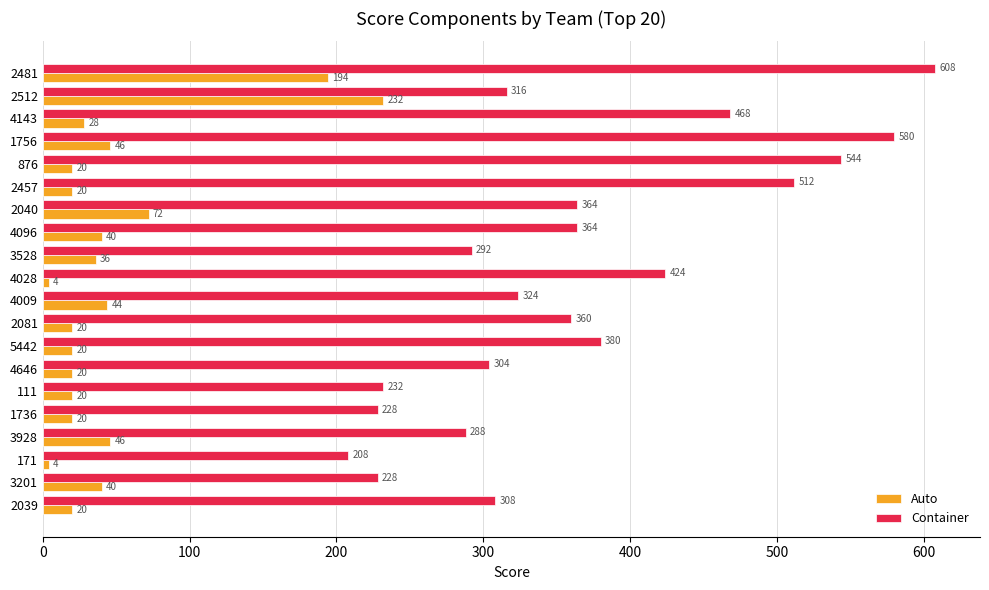

Rank the series by their average value, from highest to lowest.

Container, Auto